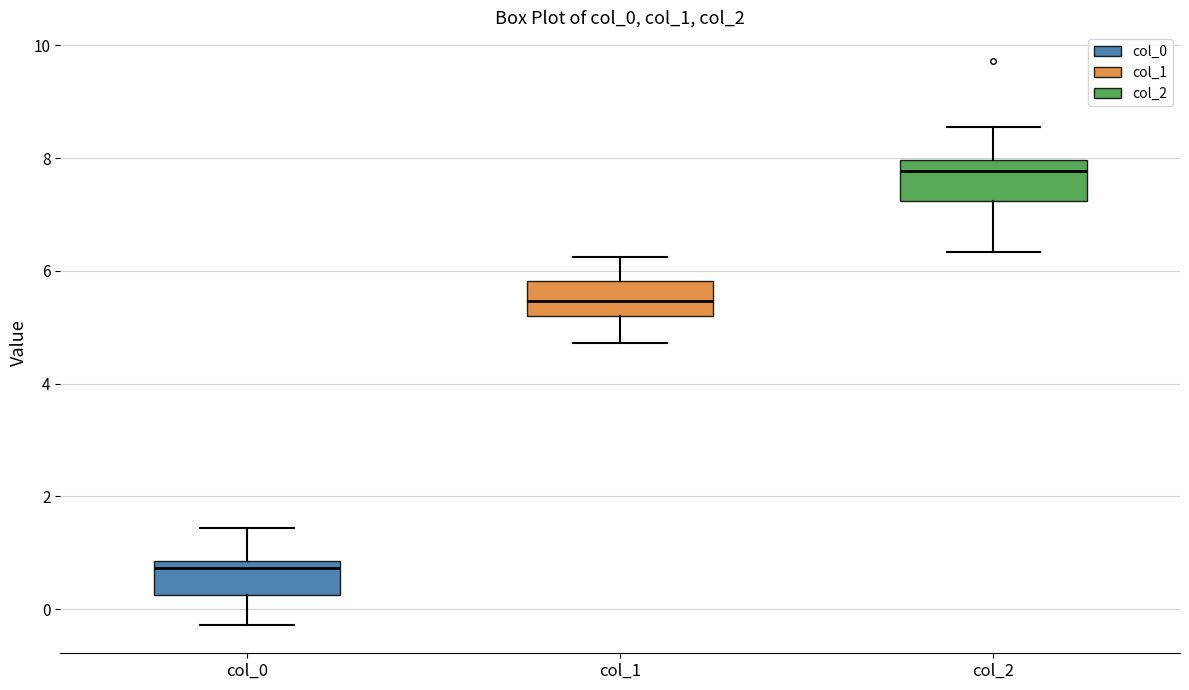

Which box's median line is the highest?

col_2